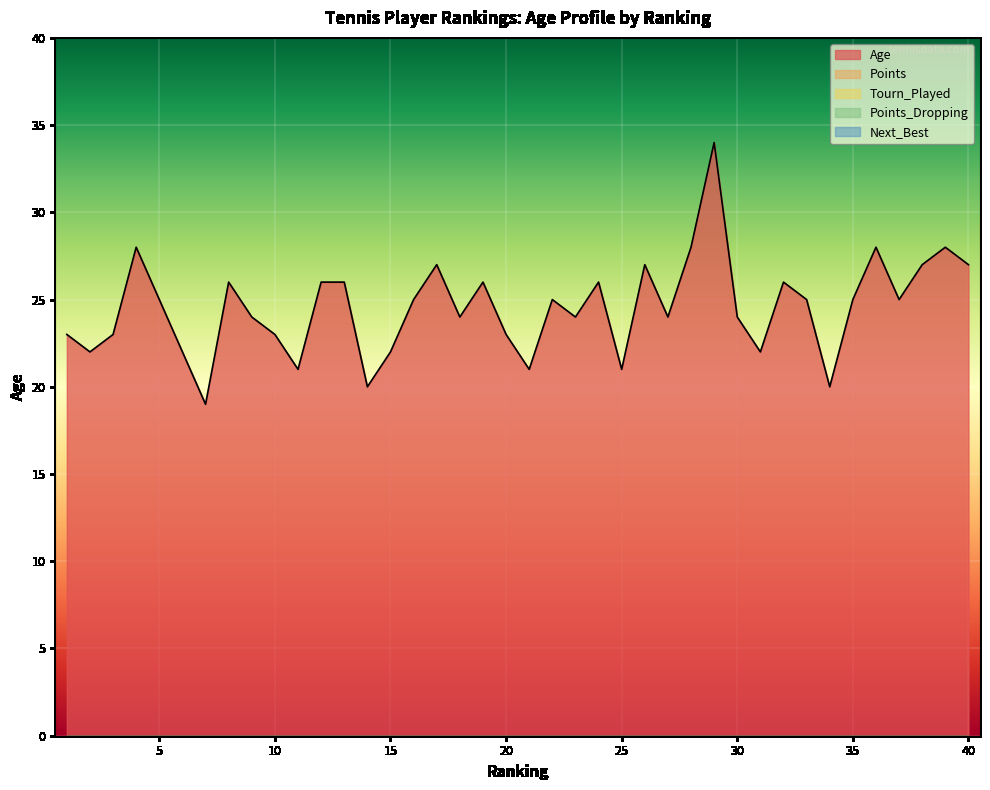

True or false: Points_Dropping has more than 2 points higher than both neighbors.

False